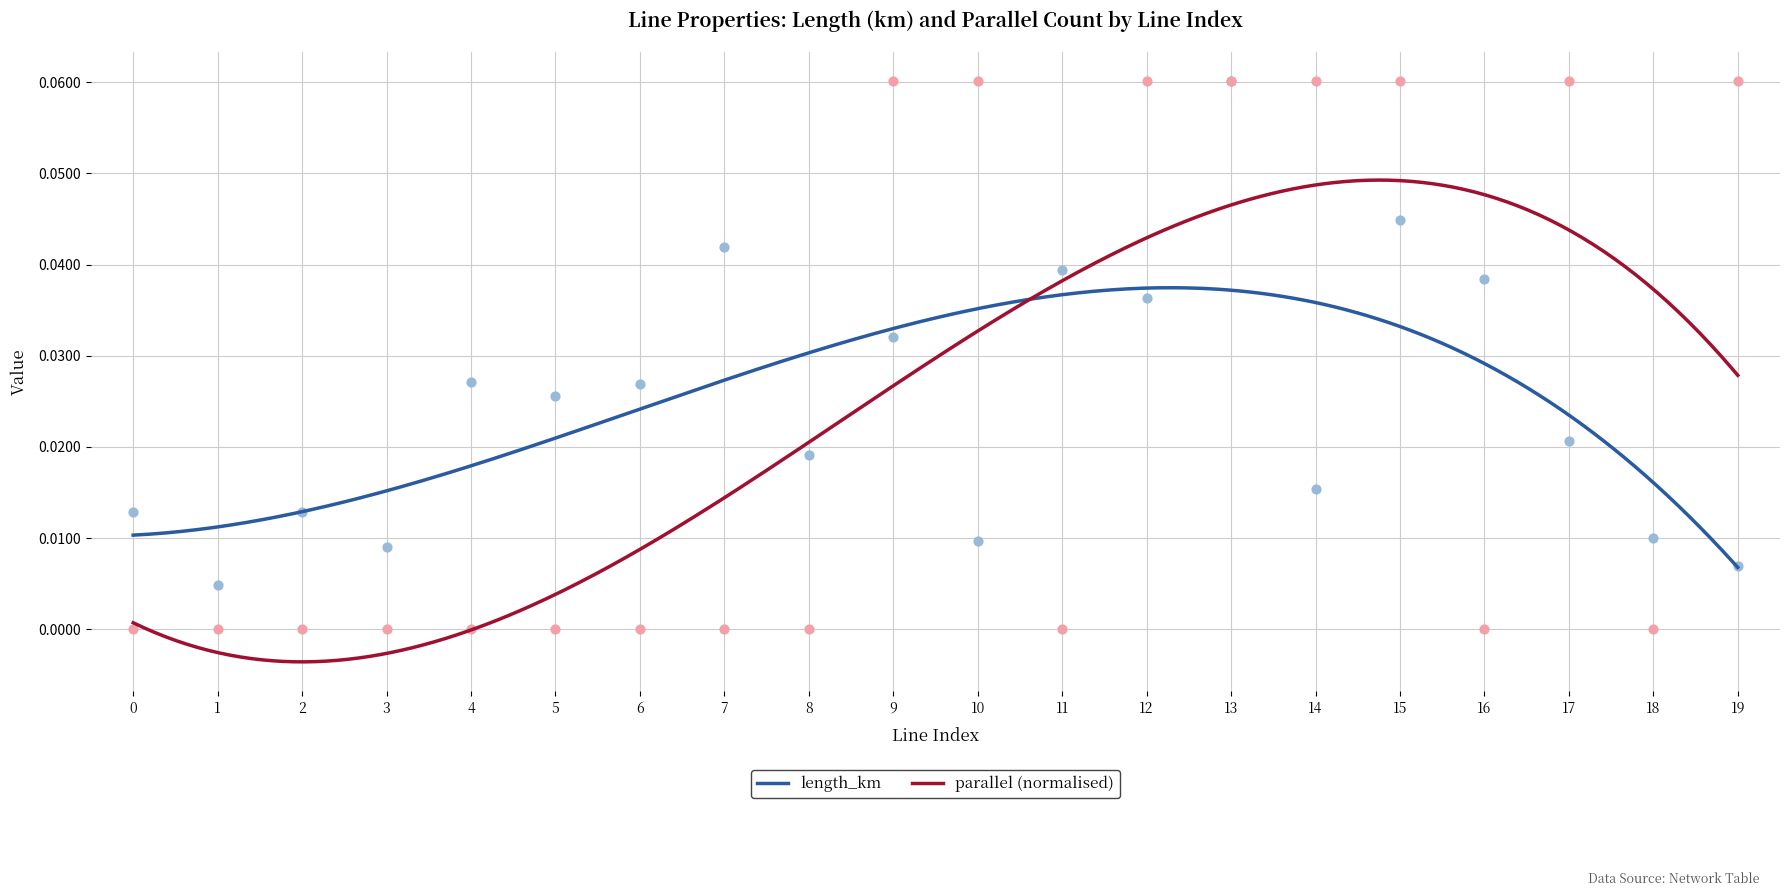

Which series has the largest Y range (max minus min)?

parallel